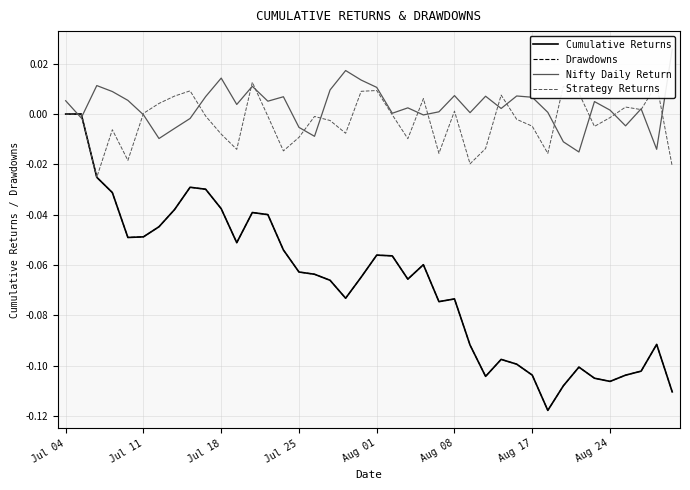

Count the number of data series in this chart.

4